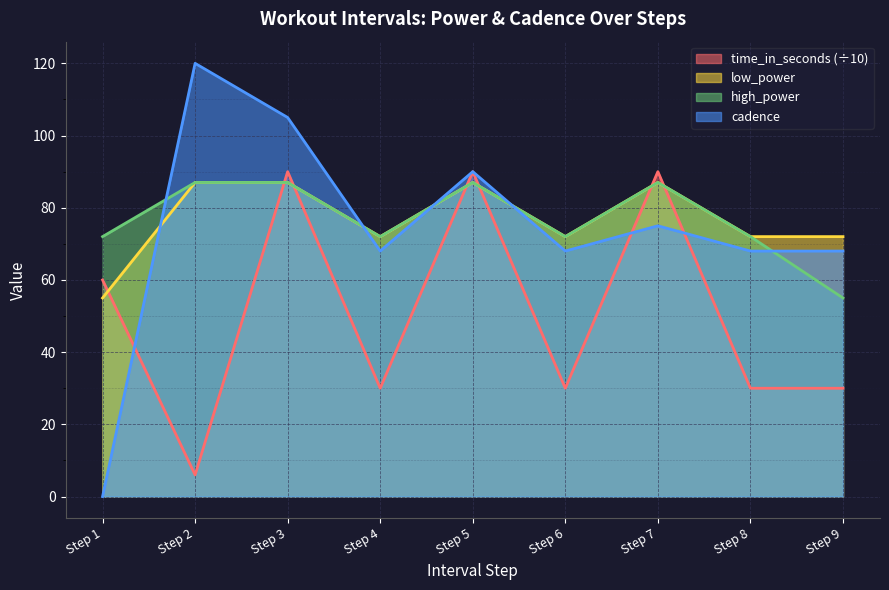

At how many categories does at least one series exceed 89?

4